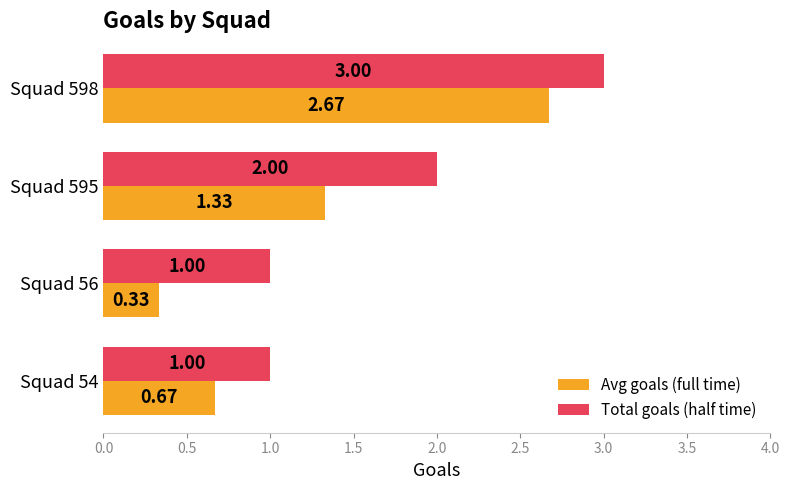

Is the value of Total goals (half time) at Squad 595 greater than the value of Avg goals (full time) at Squad 56?

Yes